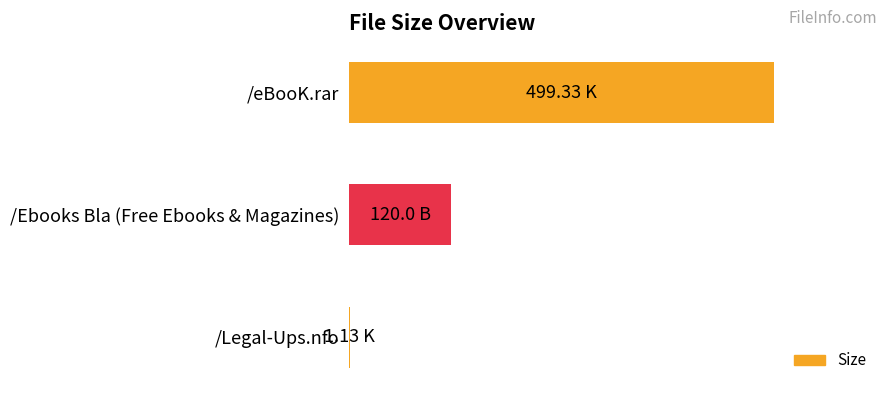

List the labels in order of value, smallest first.

/Legal-Ups.nfo, /Ebooks Bla (Free Ebooks & Magazines), /eBooK.rar